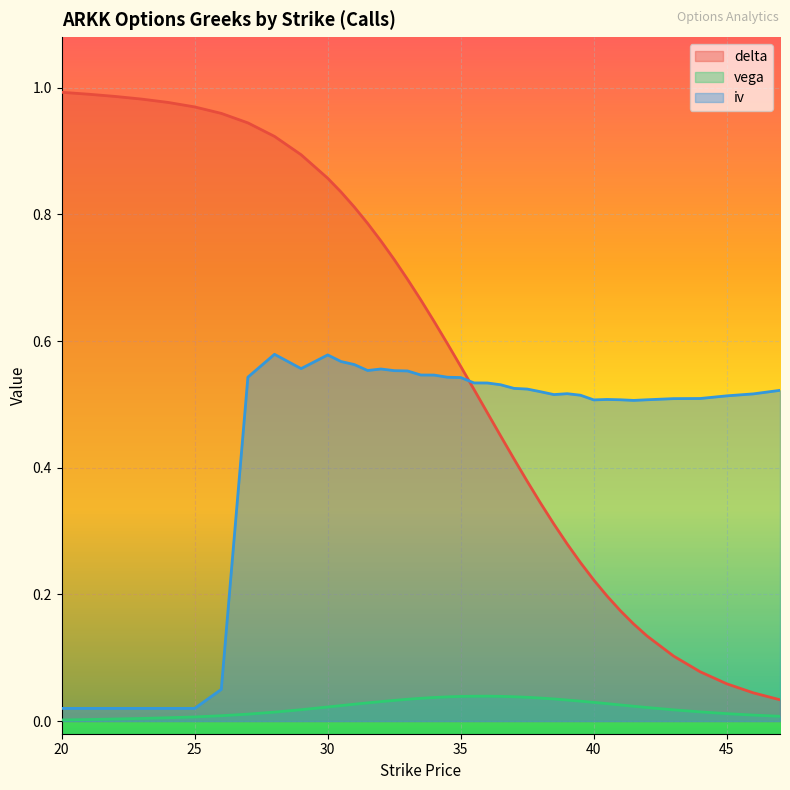

How many data points does each series have?

40